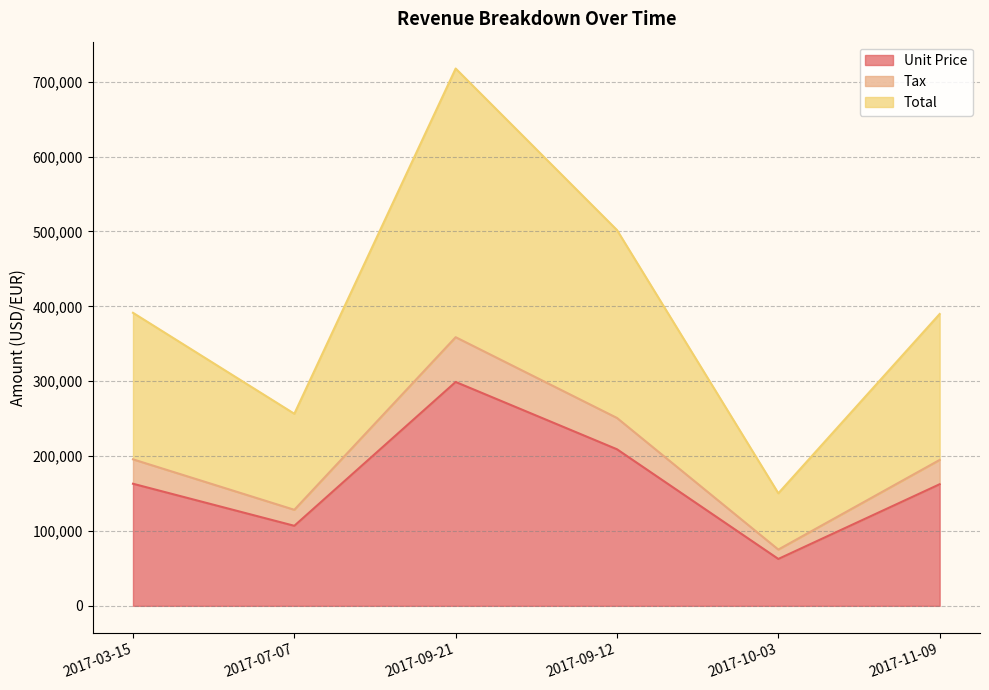

What is the difference between the highest and lowest values at 2017-10-03?

87698.8